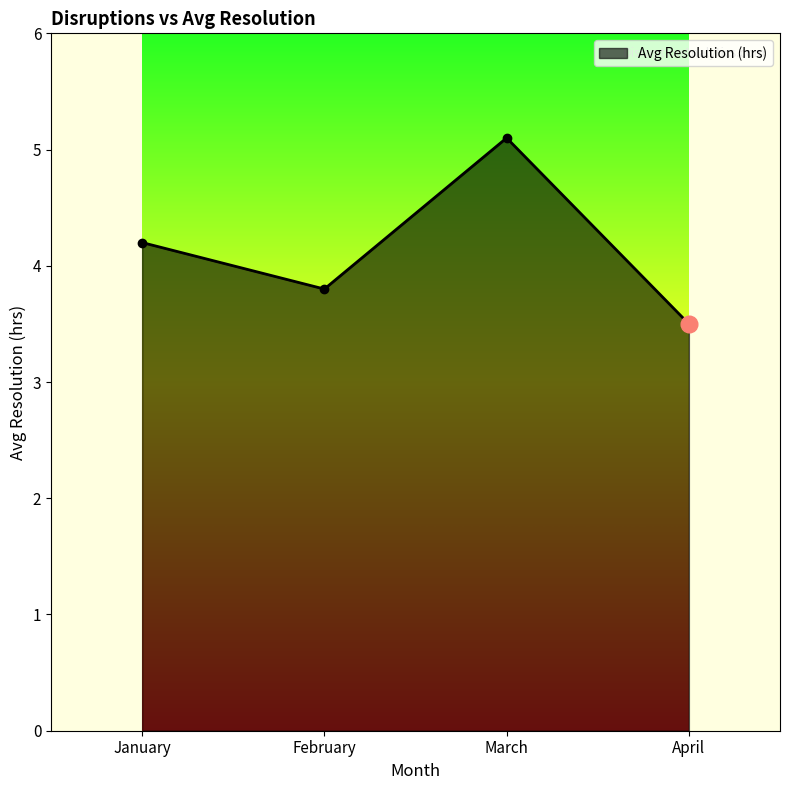

Reading left to right, extract all data points from this chart.

January=4.2	February=3.8	March=5.1	April=3.5